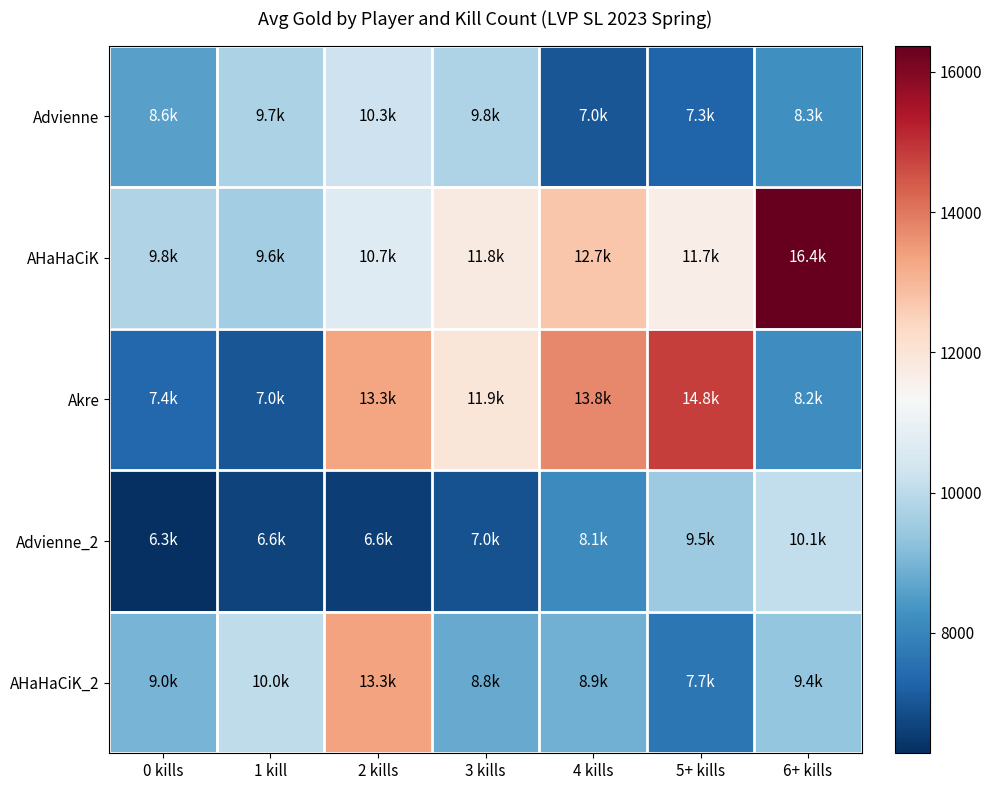

What is the difference between the highest and lowest values at 0 kills?

3522